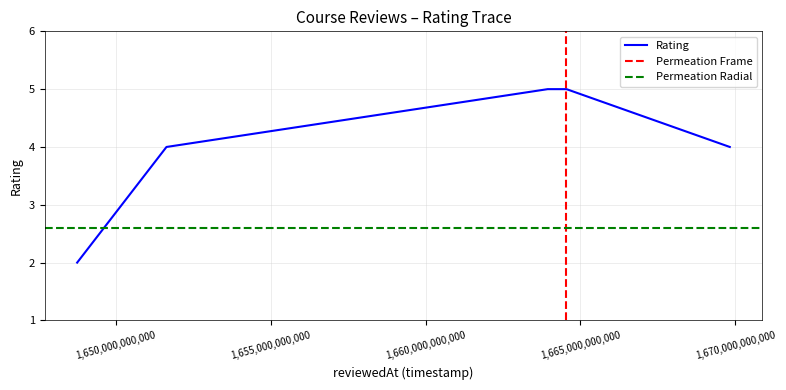

At which label is the value closest to 3?

1648743795029